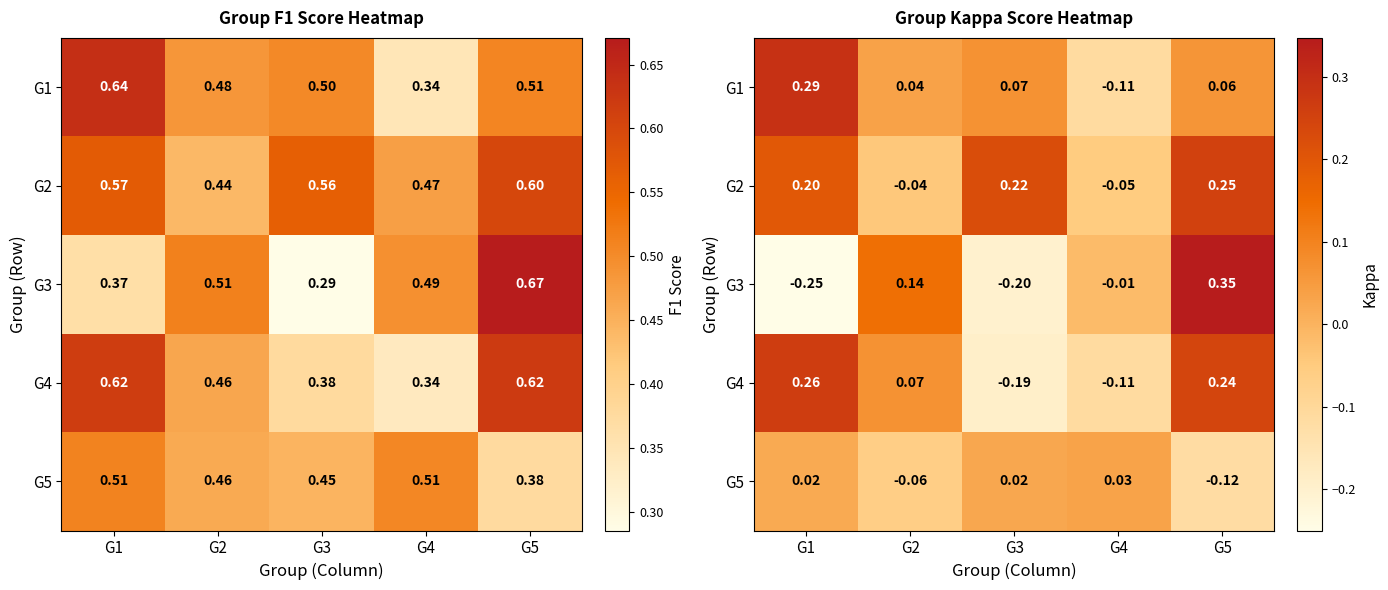

Between G4 and G3, which is larger?

G3